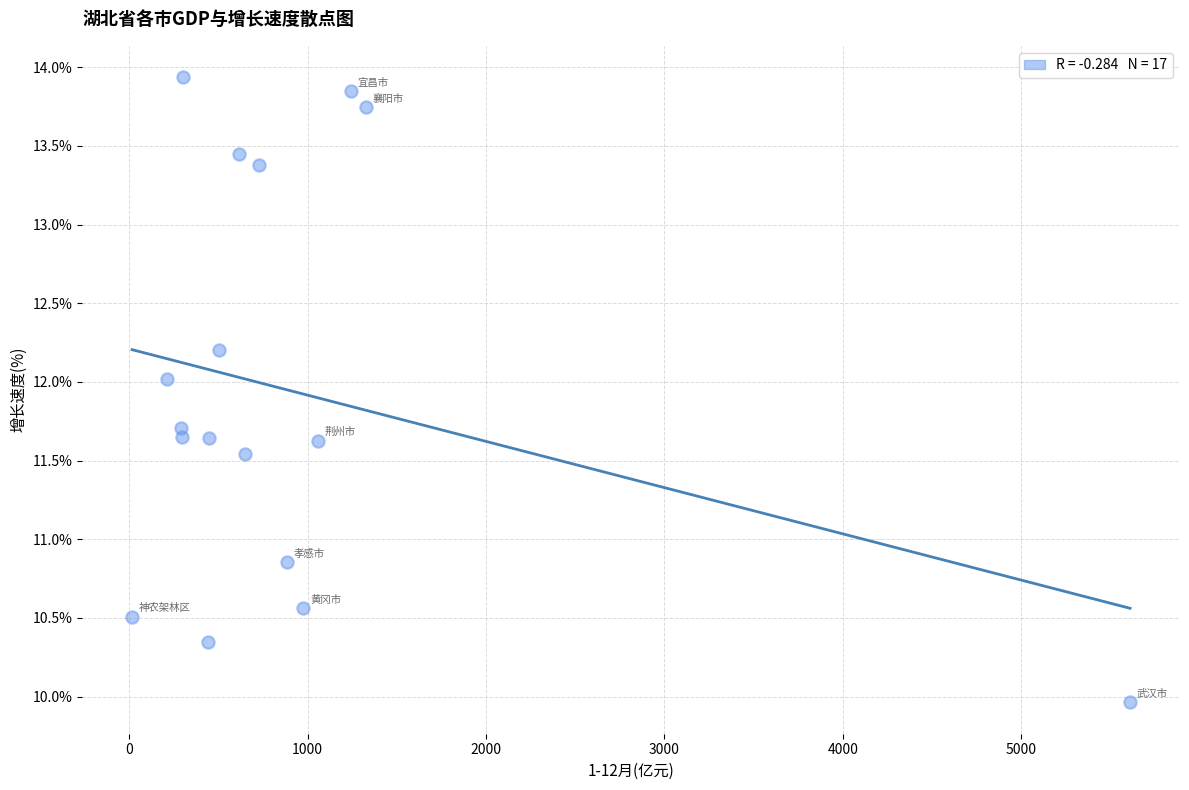

What is the range of X values (max minus min)?

5595.6